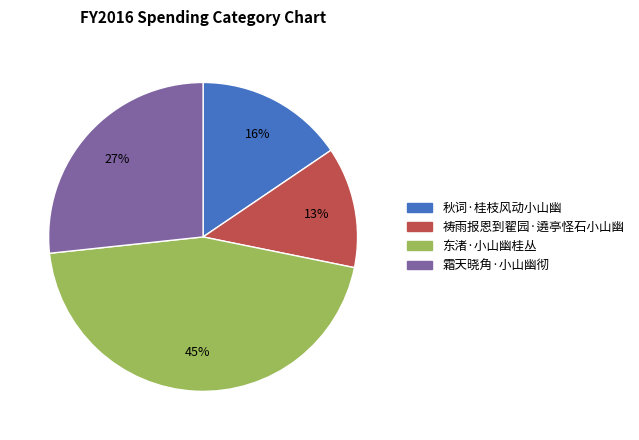

Which slice is the largest?

东渚·小山幽桂丛